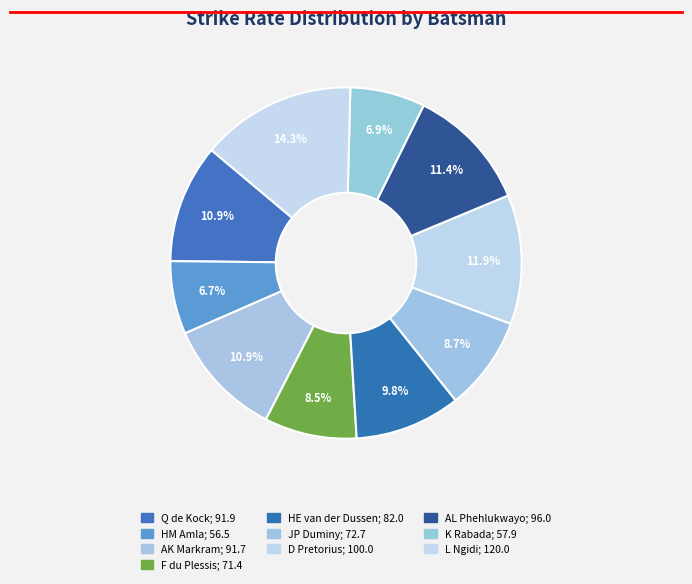

How many segments does this pie chart have?

10